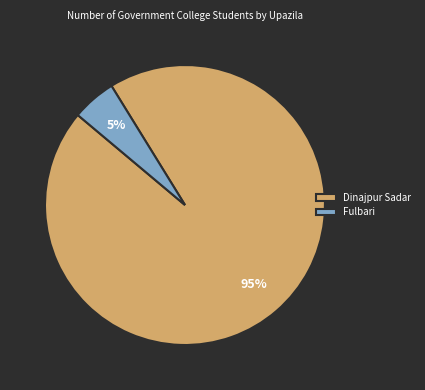

Is it true that Dinajpur Sadar is 95% of the pie?

True